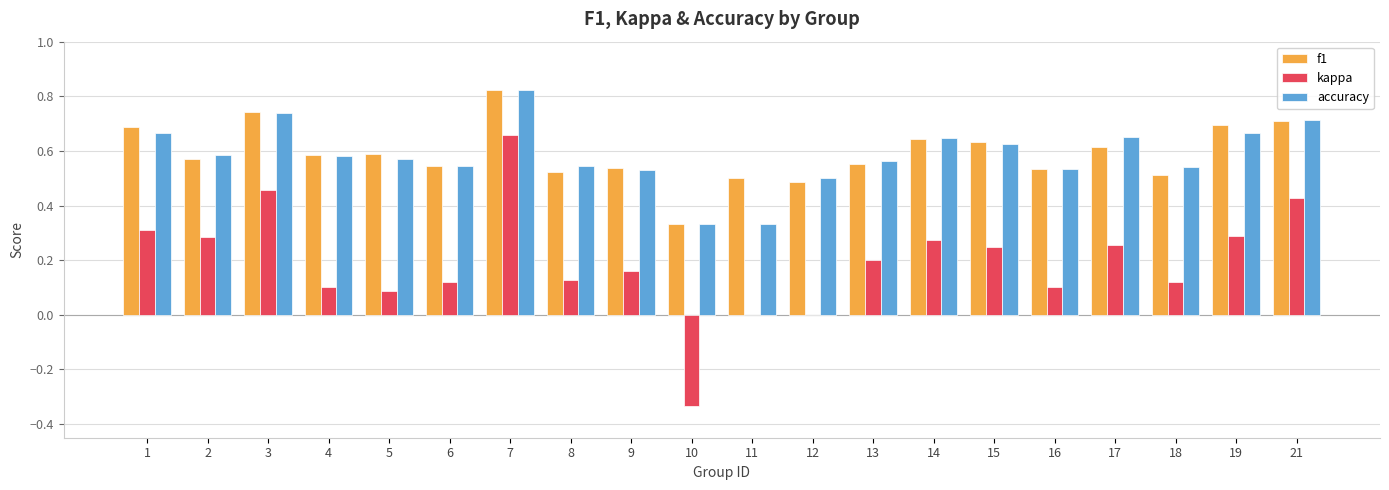

What is the total value across all series at 19?

1.7